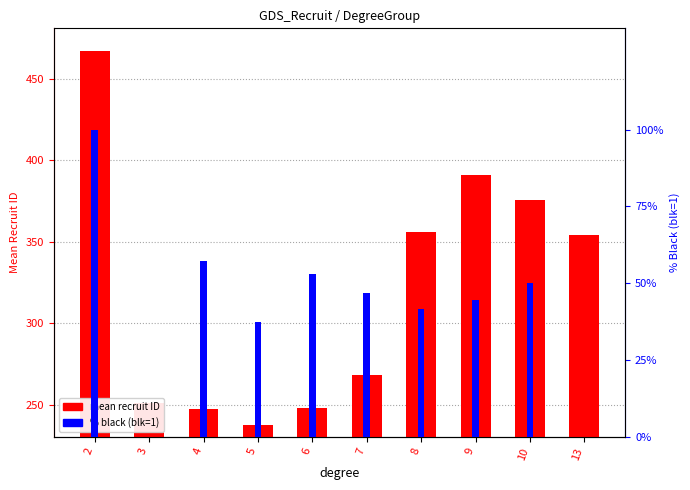

What is the difference between the maximum and minimum values in the % black (blk=1) series?

100.0